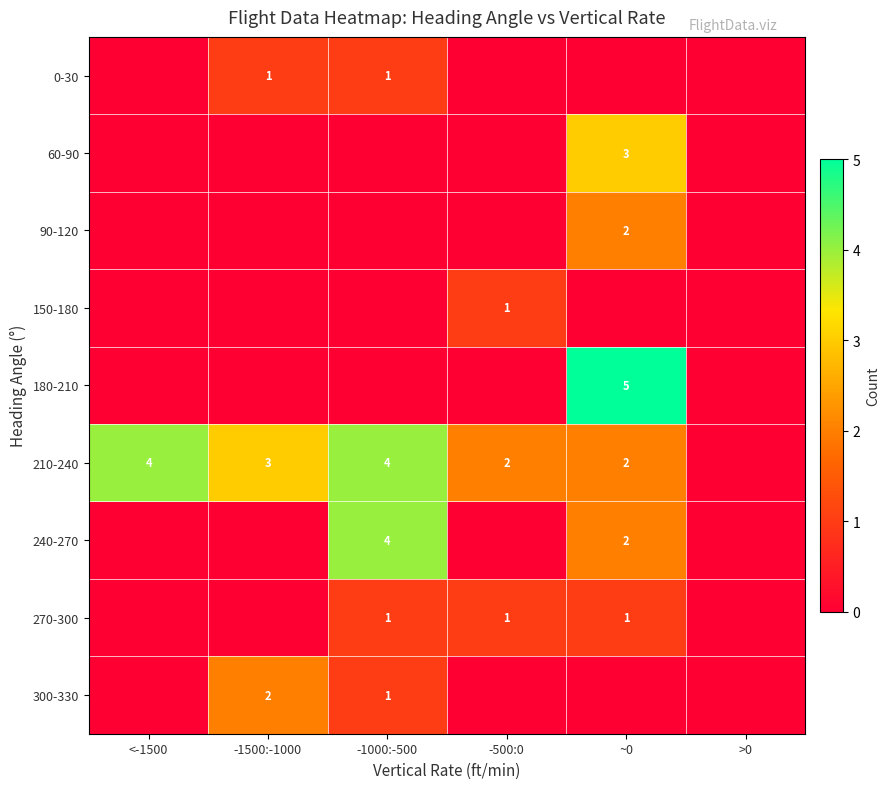

Is it true that 270-300 equals 1 at ~0?

True